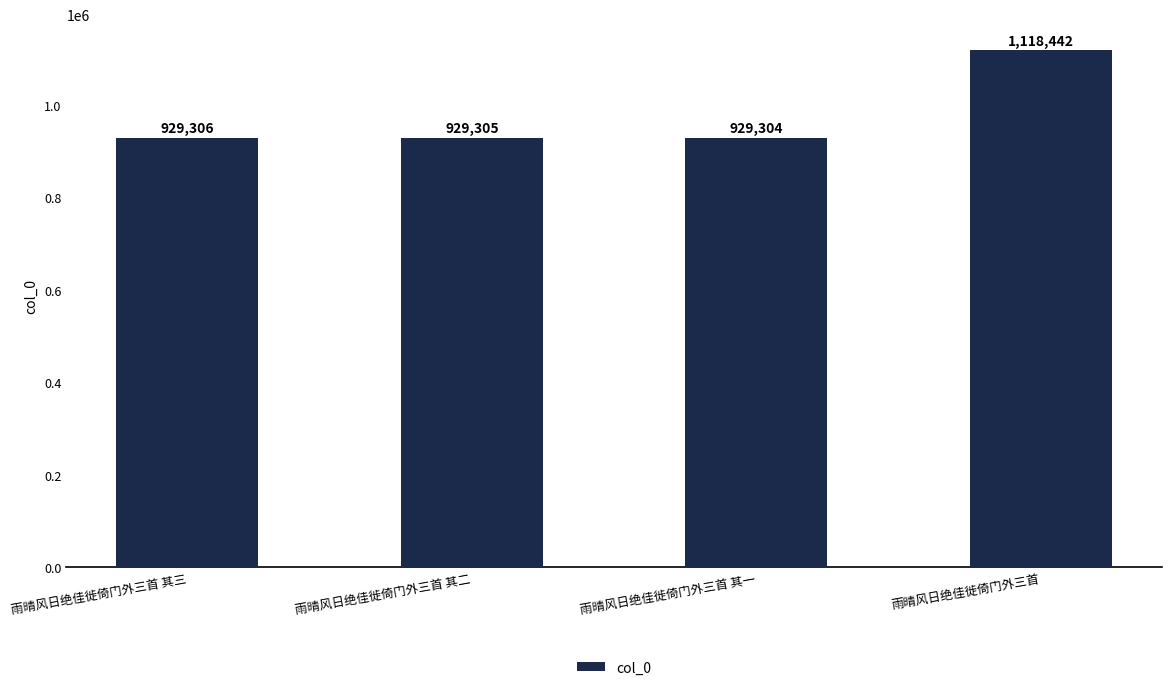

Rank the categories by value from lowest to highest.

雨晴风日绝佳徙倚门外三首 其一, 雨晴风日绝佳徙倚门外三首 其二, 雨晴风日绝佳徙倚门外三首 其三, 雨晴风日绝佳徙倚门外三首